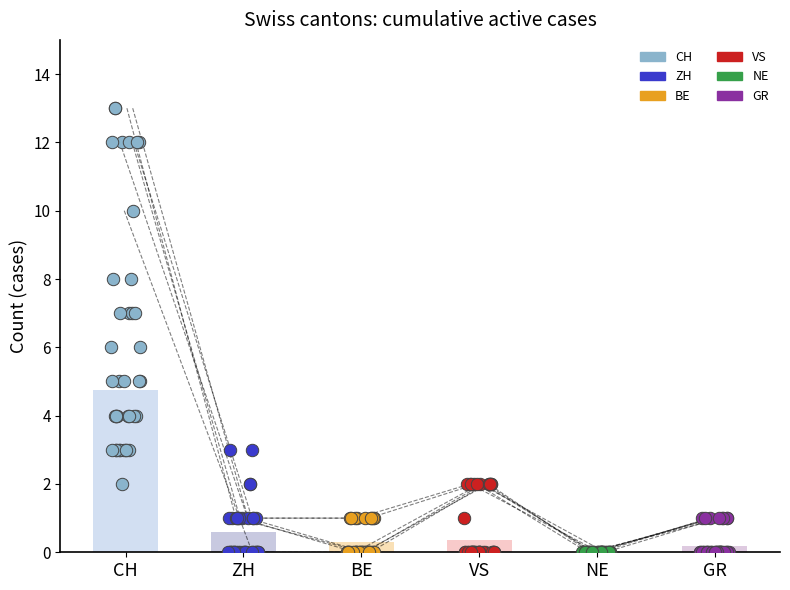

Is the value of BE at 9 greater than the value of VS at 19?

No